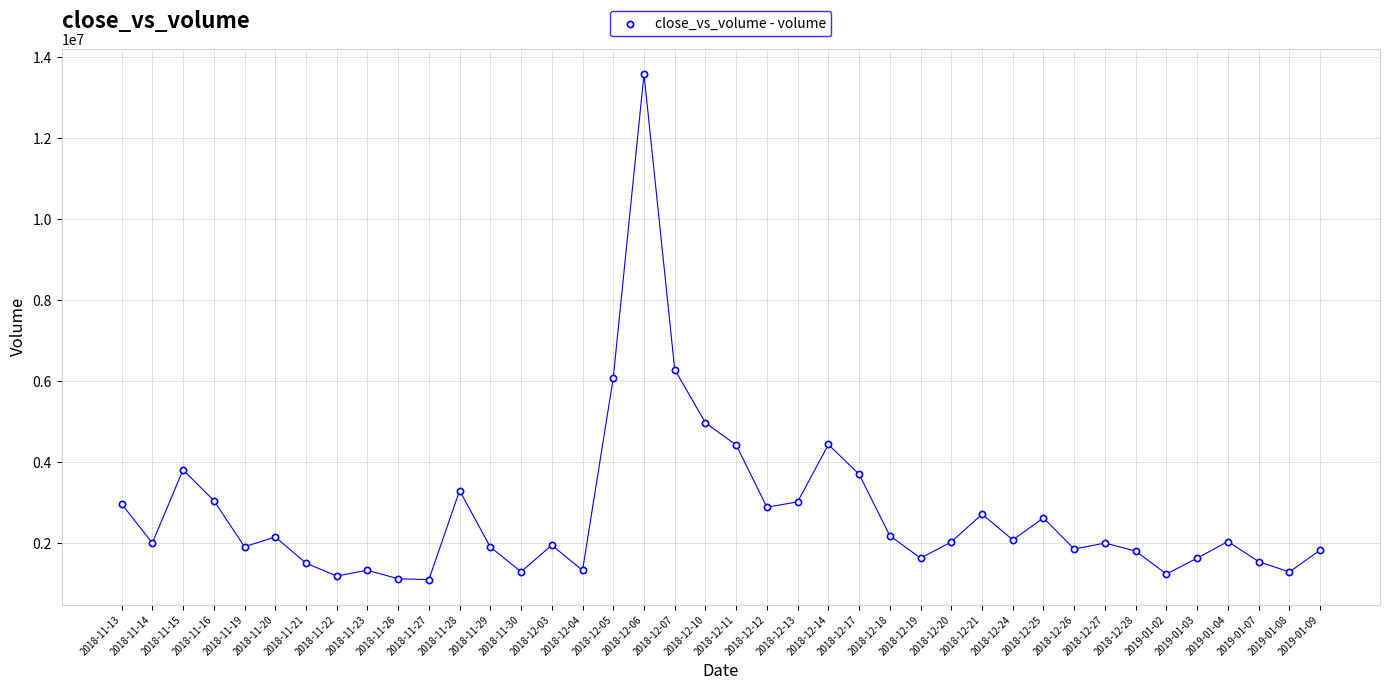

What Y value in the scatter plot is closest to 7344486?

6290153